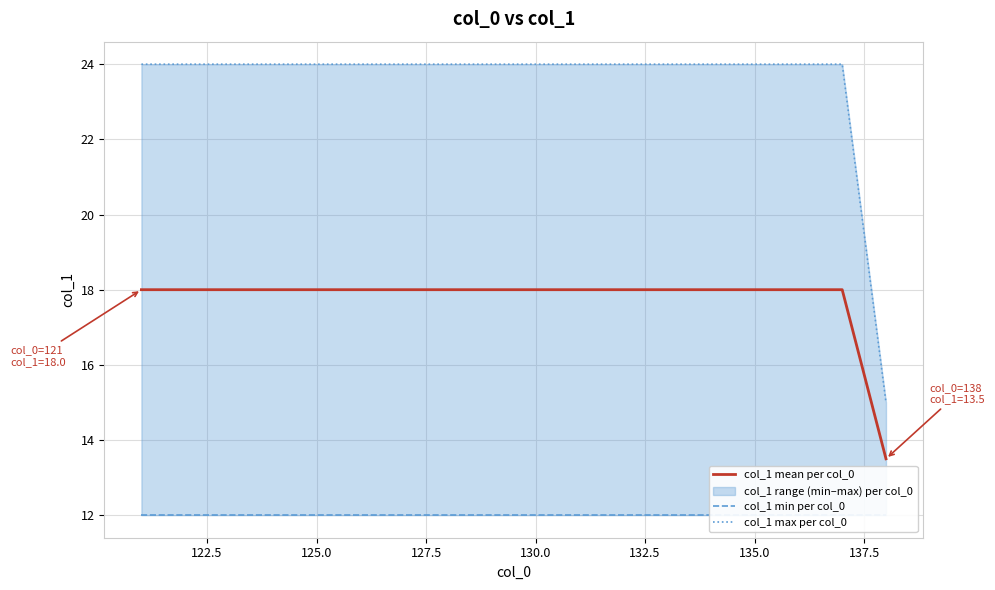

True or false: col_1 max per col_0 and col_1 mean per col_0 cross at least once.

False